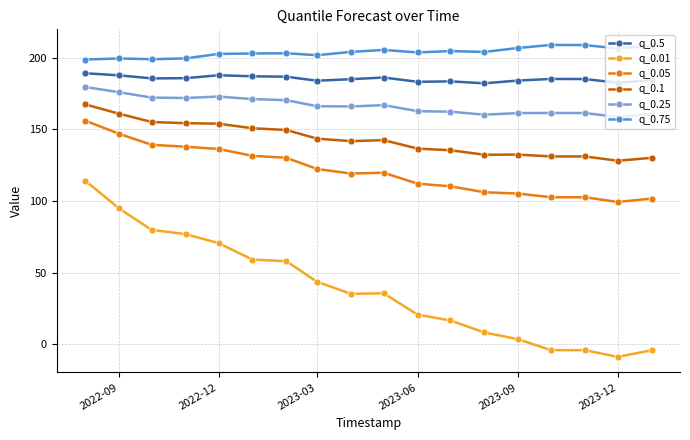

What is the minimum value for q_0.1?

128.1